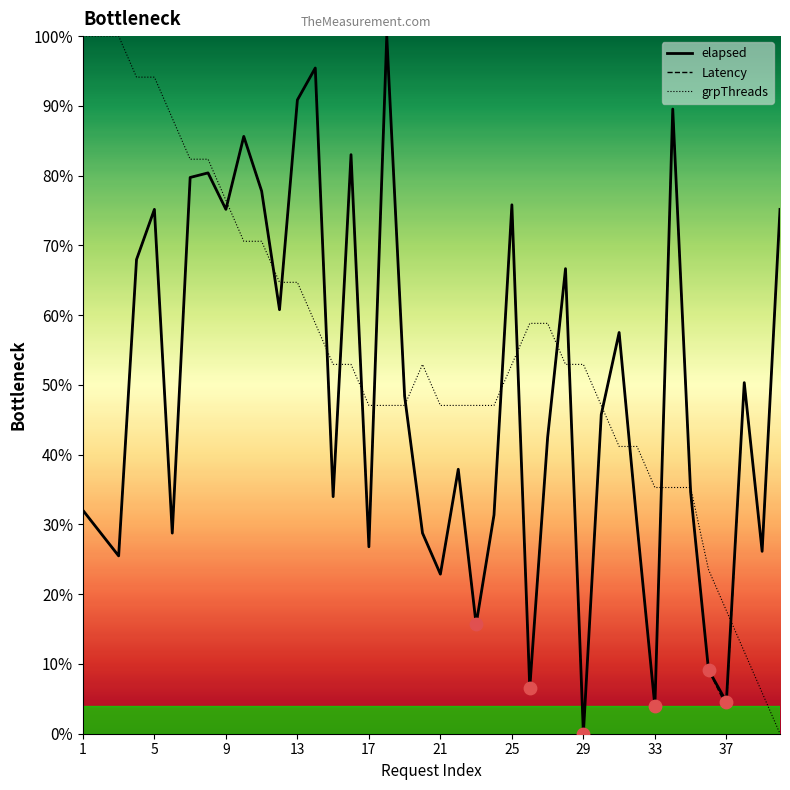

At which category is the sum across all series the highest?

14